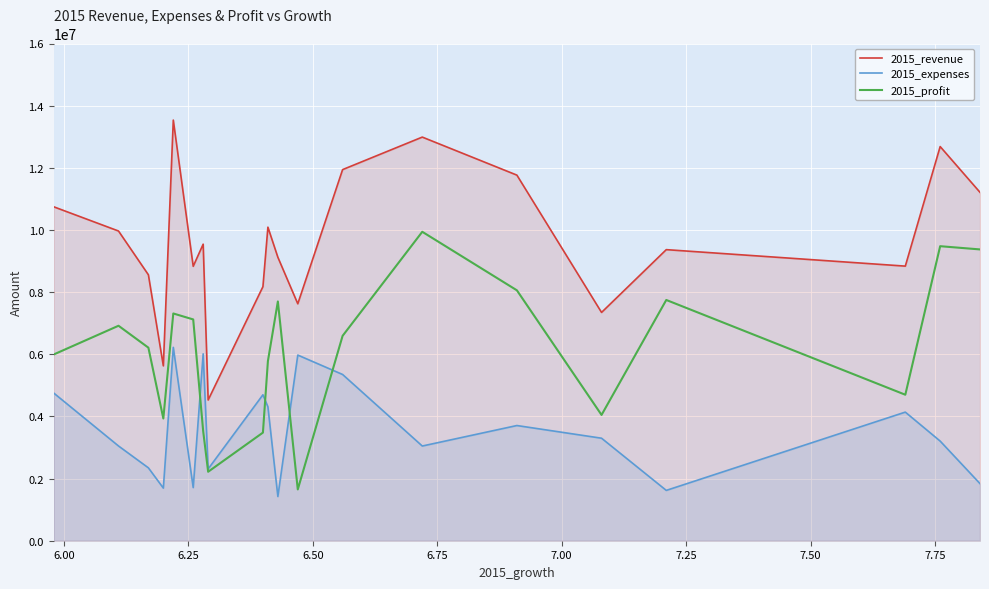

Is it true that 2015_profit equals 10682801.2 at 7.00?

False